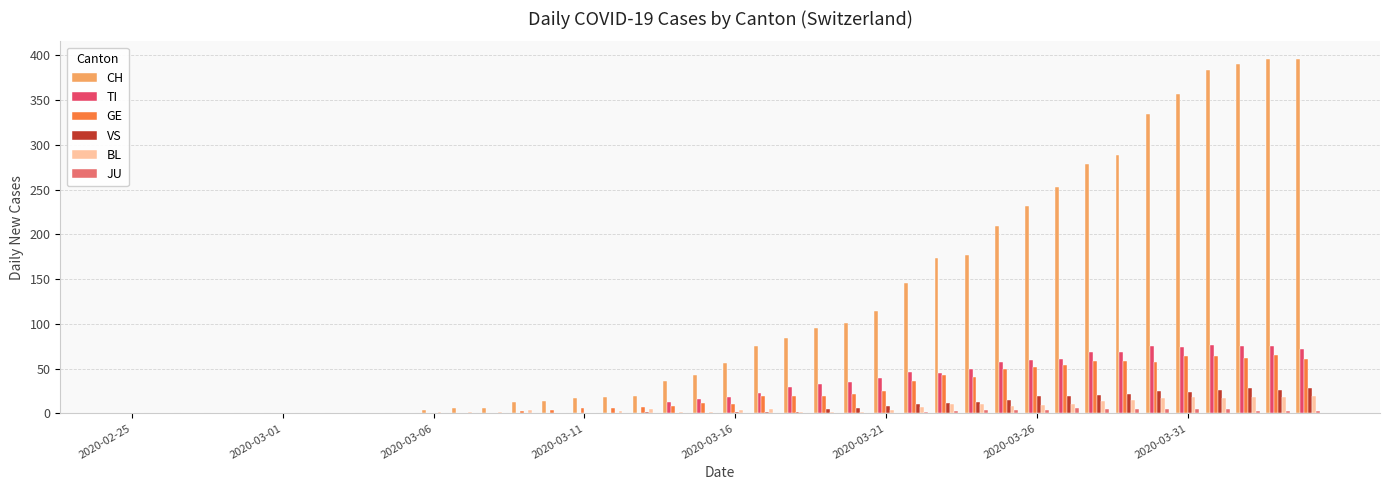

How many categories are shown in the chart?

40